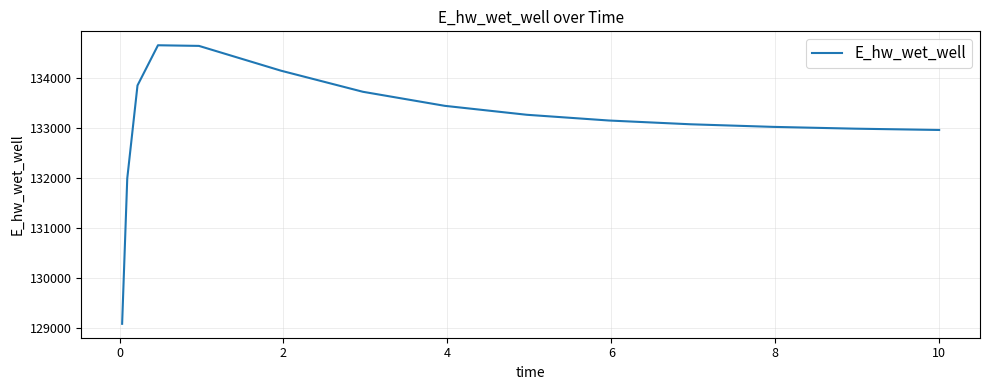

What is the smallest value displayed?

129083.7